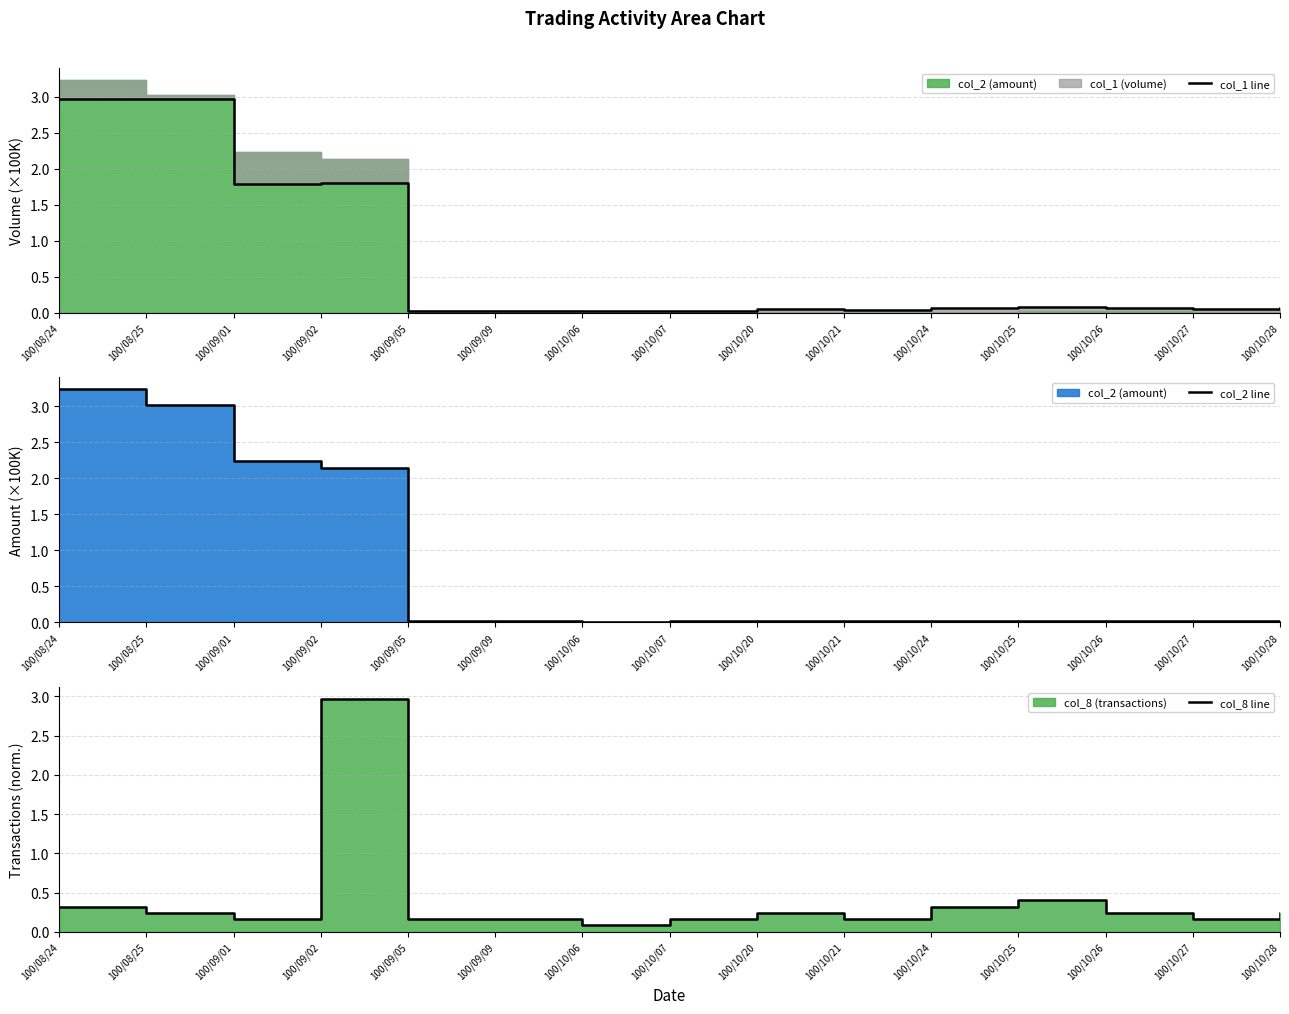

Which series has the largest range (max minus min)?

col_2 line